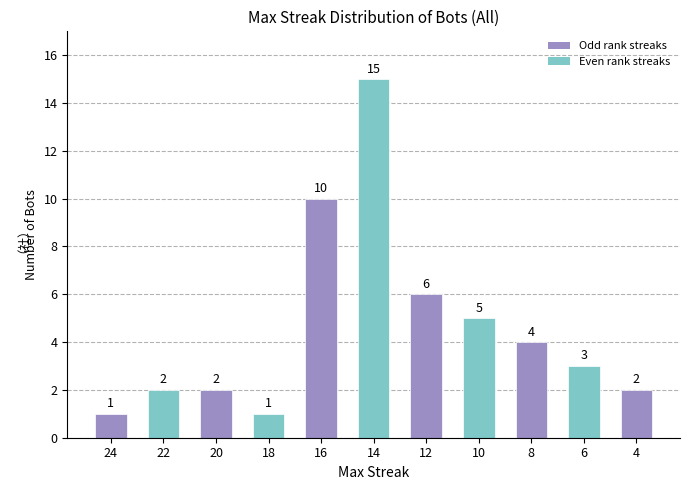

Between 22 and 14, which is larger?

14